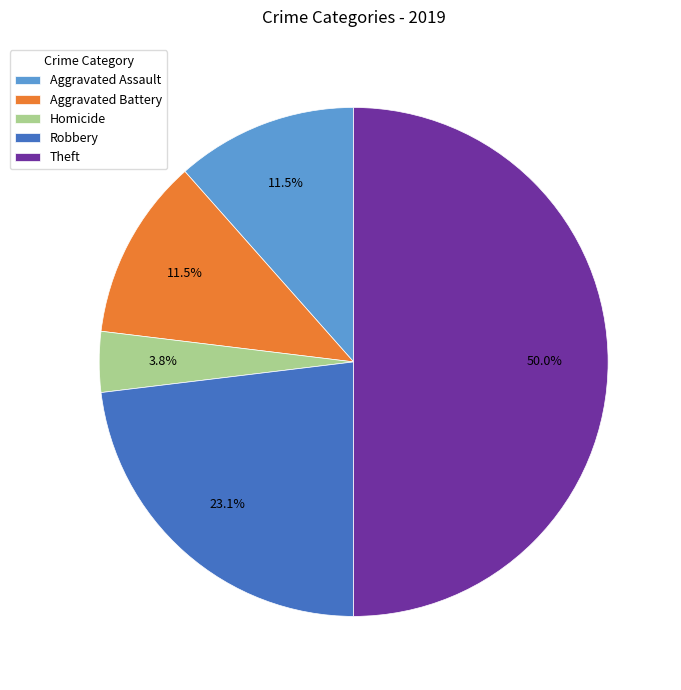

Approximately how many times larger is the value at Theft compared to Robbery?

2.2